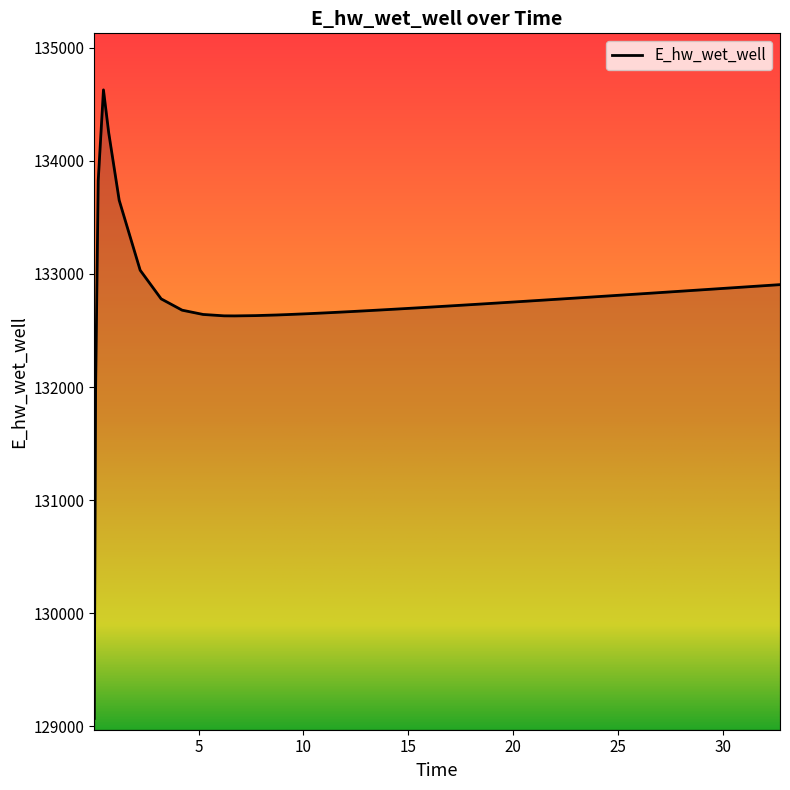

What is the minimum value shown in the chart?

129070.3